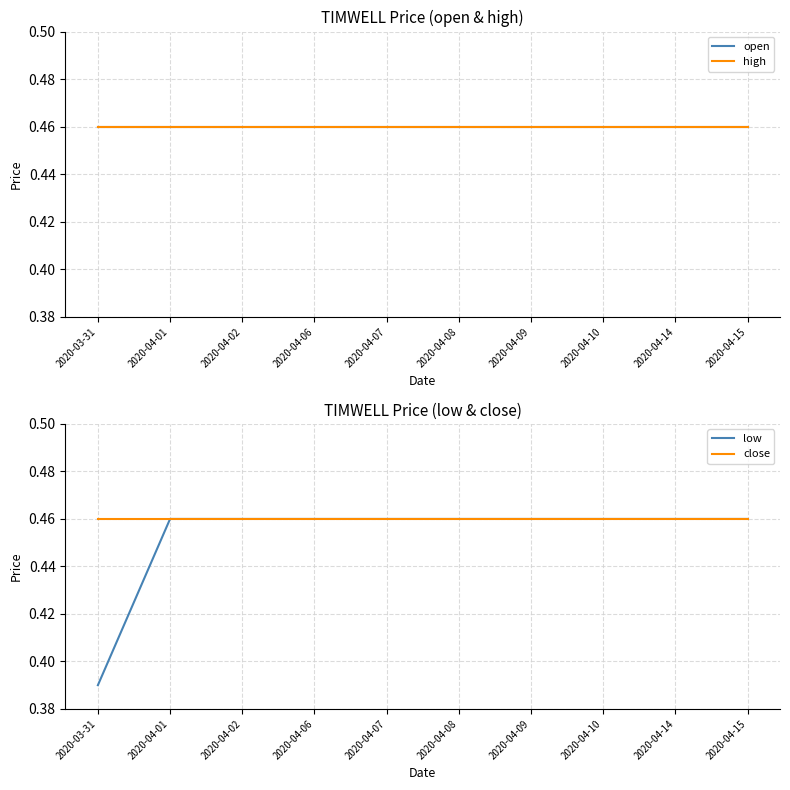

What is the value of the low point at the 4th from the left?

0.5